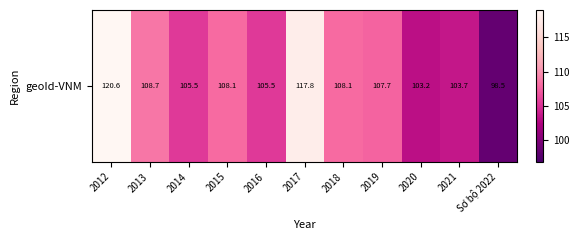

The chart shows a value of 105.5 at 2014. True or false?

True